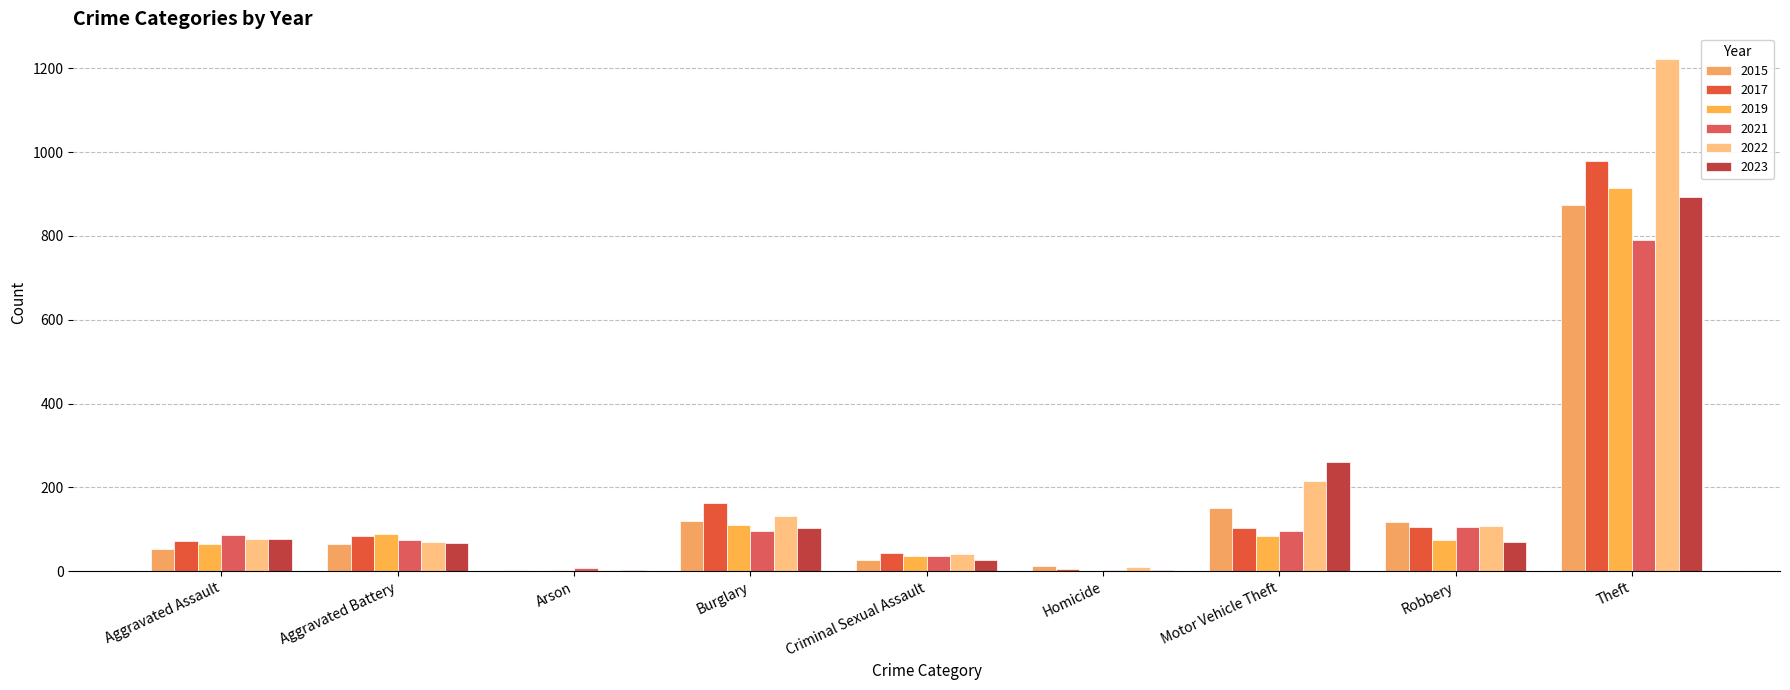

Count the number of data series in this chart.

6